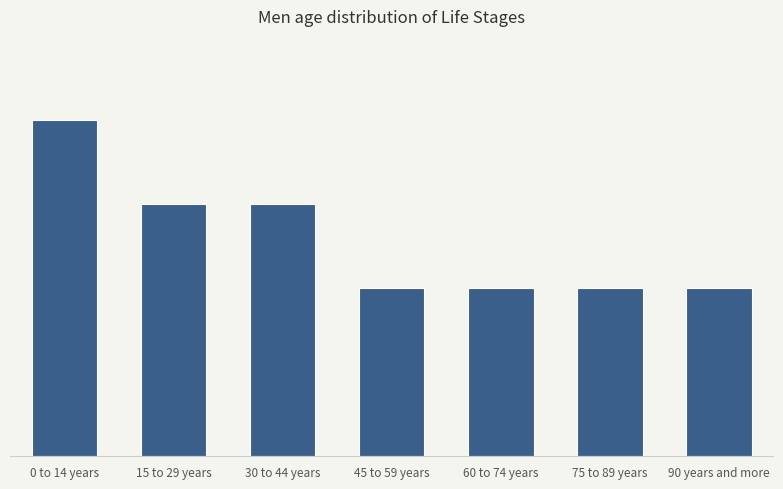

What is the value of the 6th bar from the left?

2